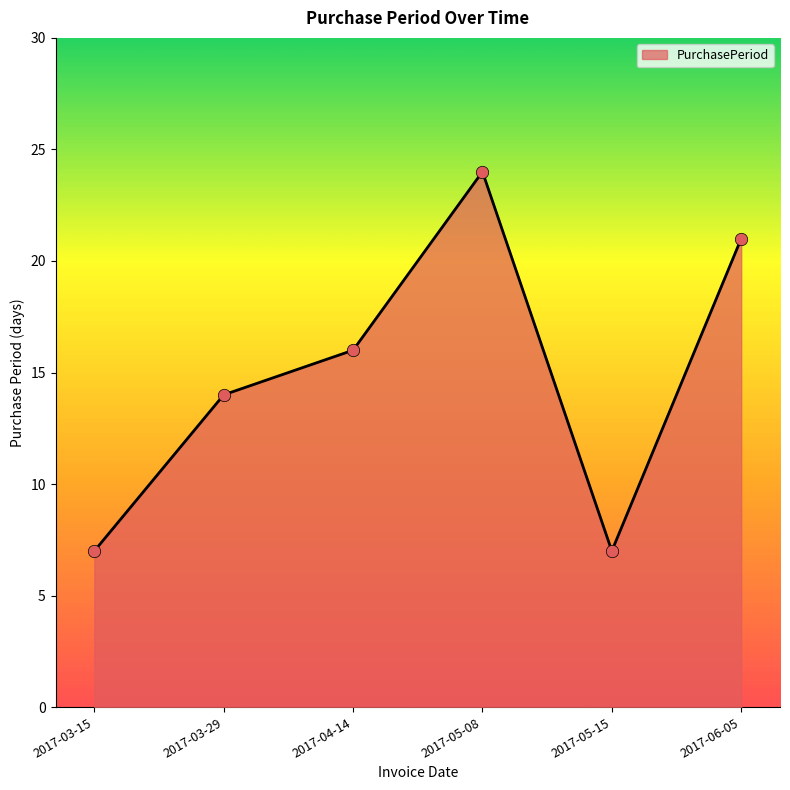

What is the ratio of the value at 2017-06-05 to the value at 2017-03-29?

1.5